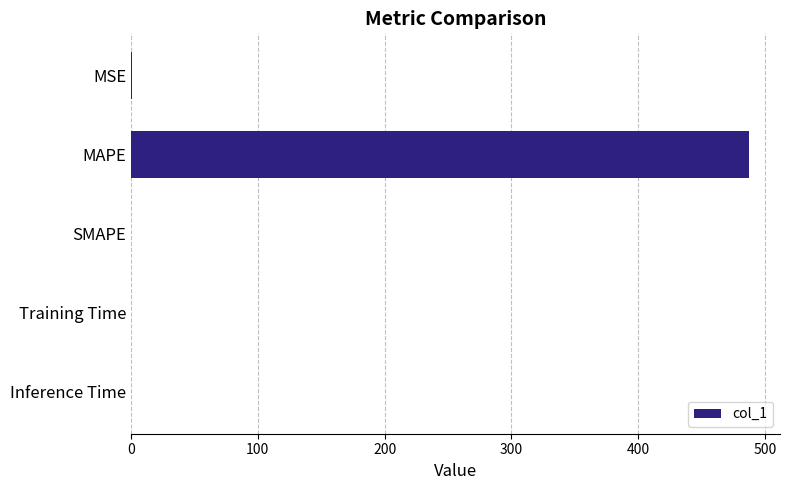

How many categories are shown in the chart?

5